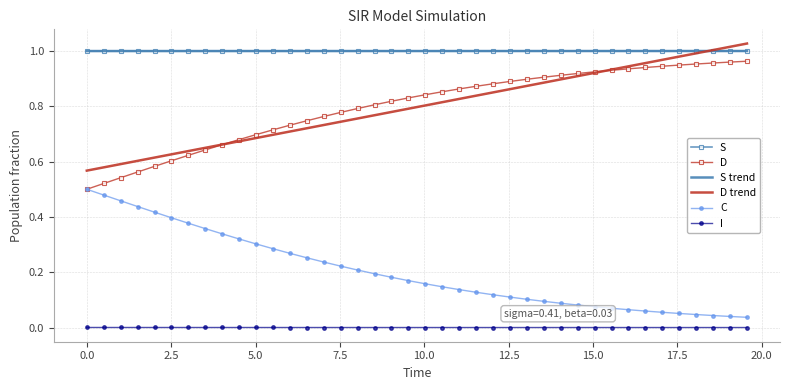

True or false: S and I cross at least once.

False